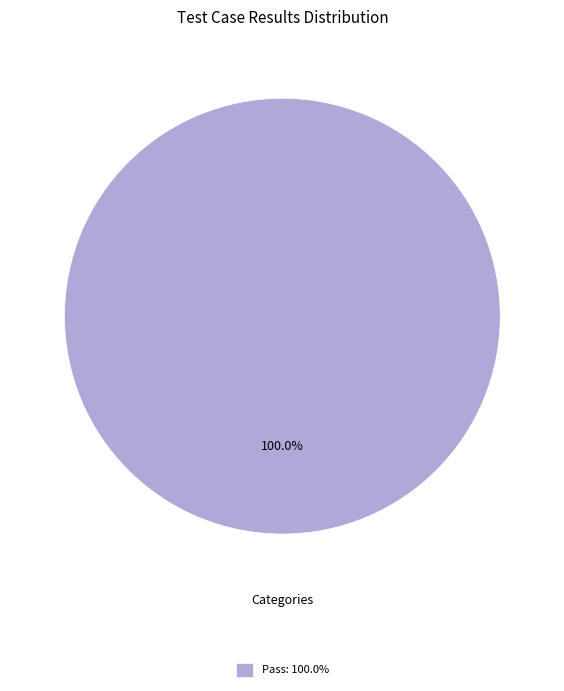

Rank the categories by value from highest to lowest.

Pass: 100.0%